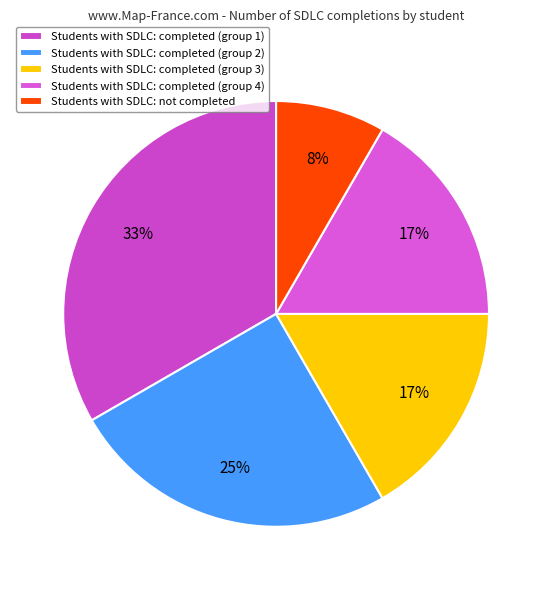

How many slices are in this pie chart?

5